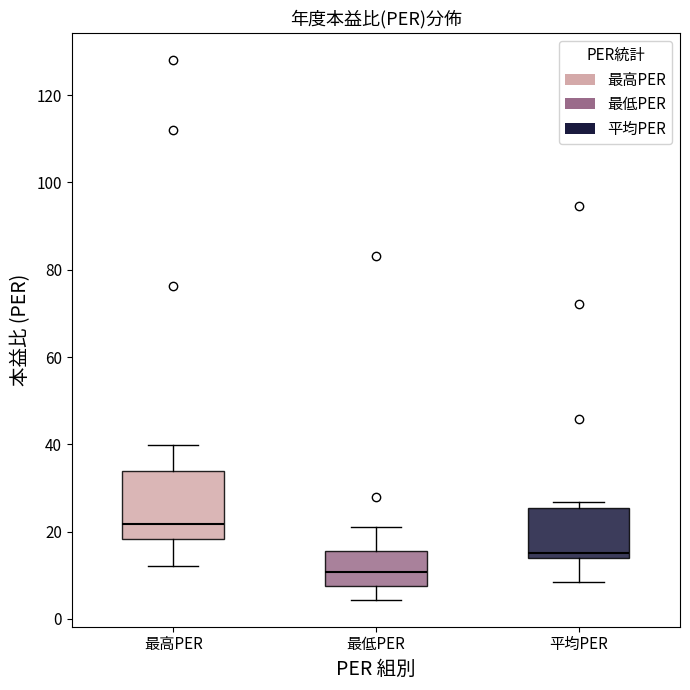

Which box has the lowest median line?

最低PER